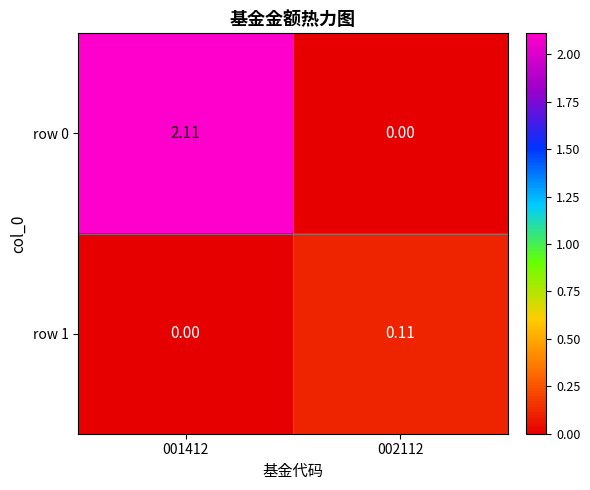

Is the value of row 1 at 001412 greater than the value of row 0 at 001412?

No